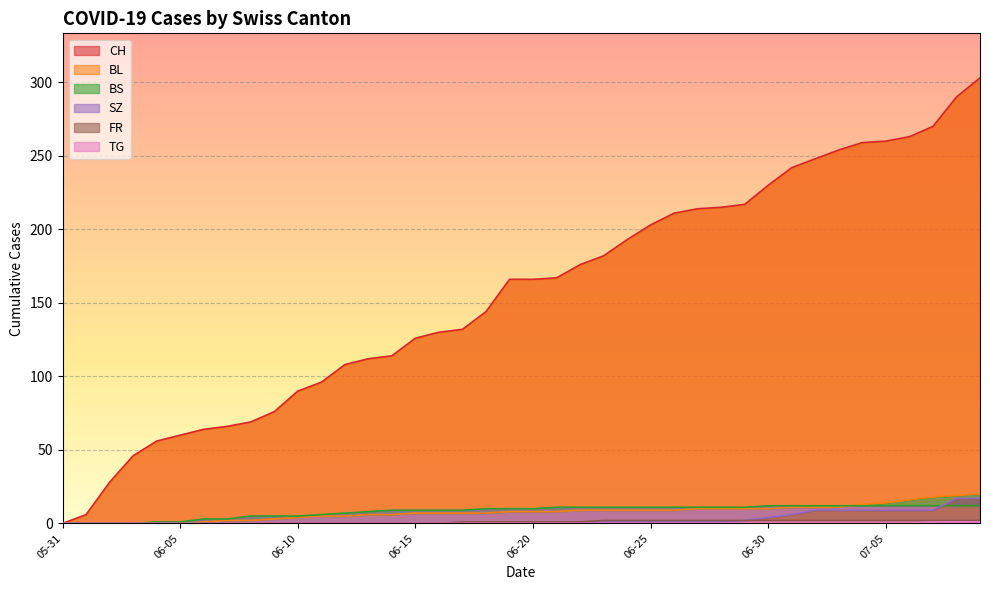

Which category has the highest value in the SZ series?

2020-07-08